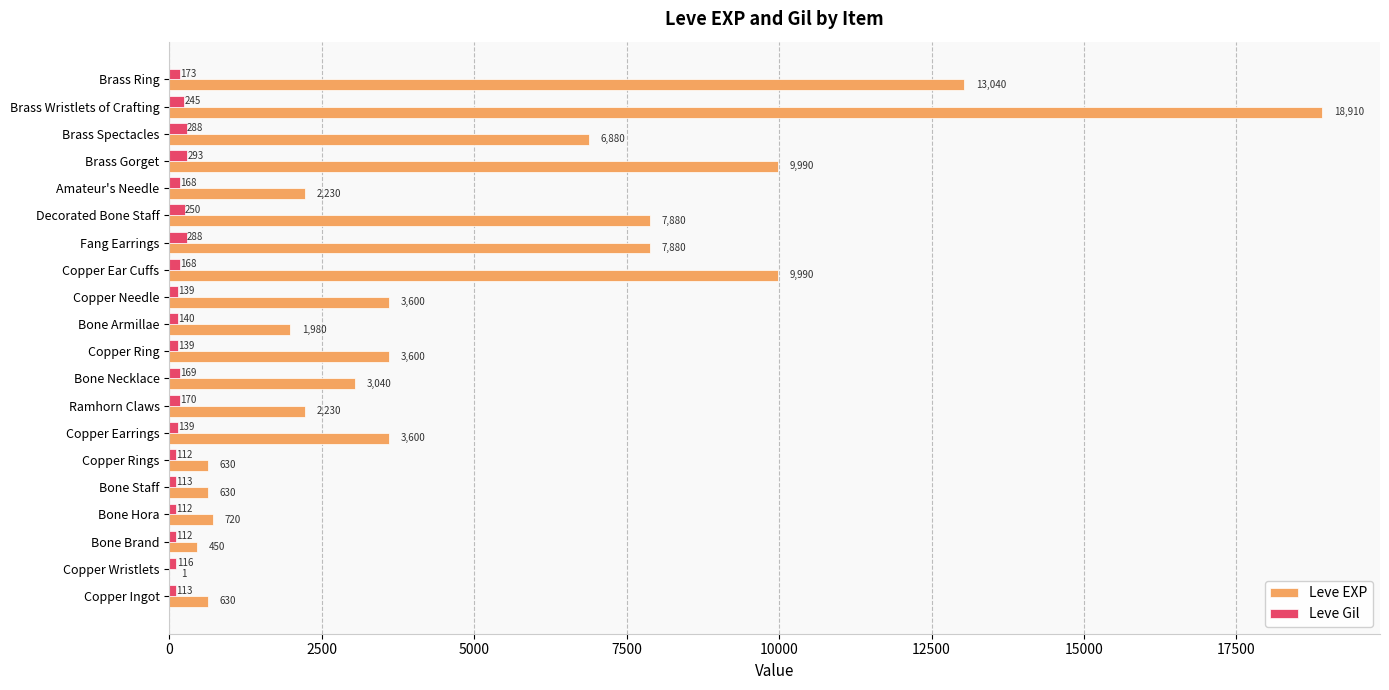

What is the sum of the Leve EXP values at Fang Earrings and Bone Staff?

8510